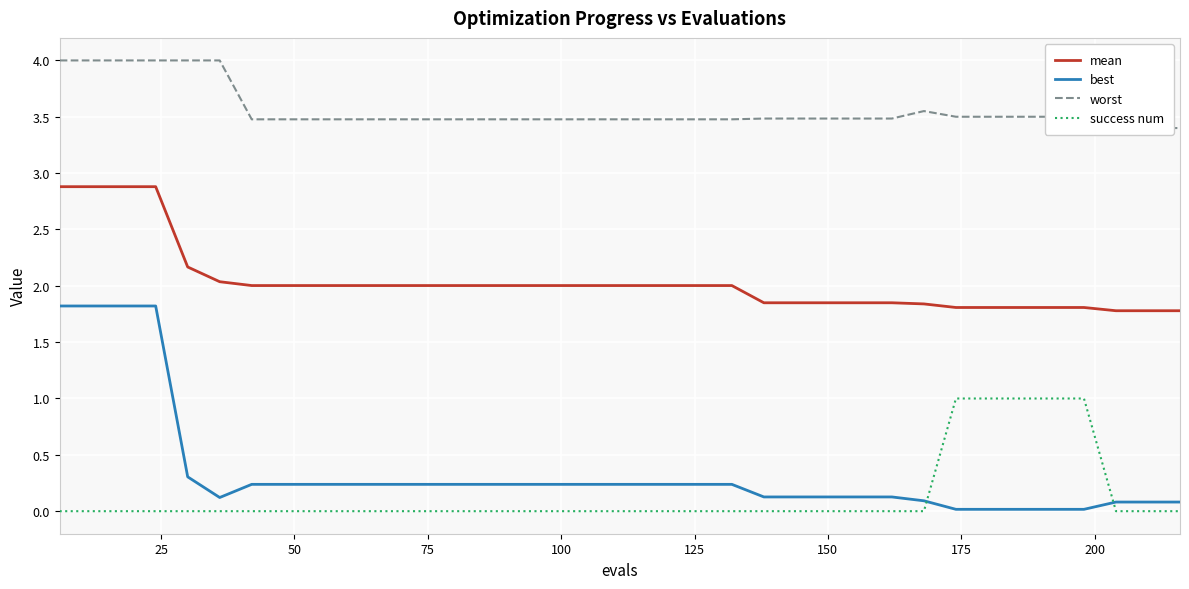

True or false: mean and success num cross at least once.

False